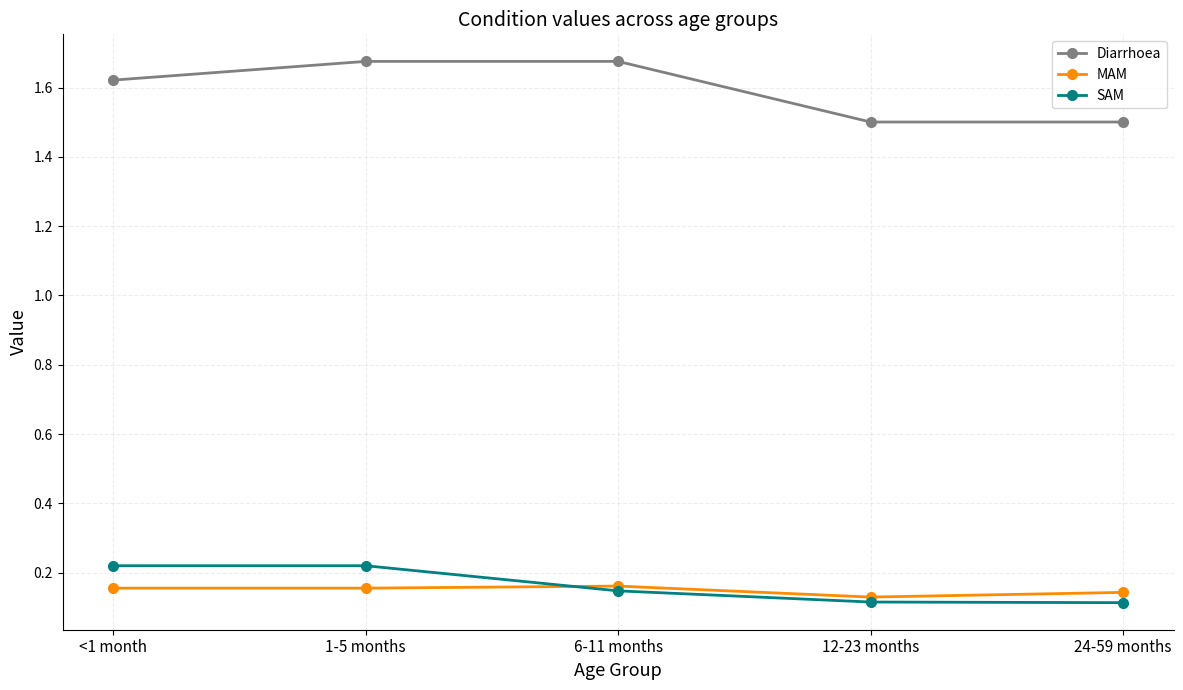

The value of Diarrhoea at 6-11 months is 1.1. True or false?

False